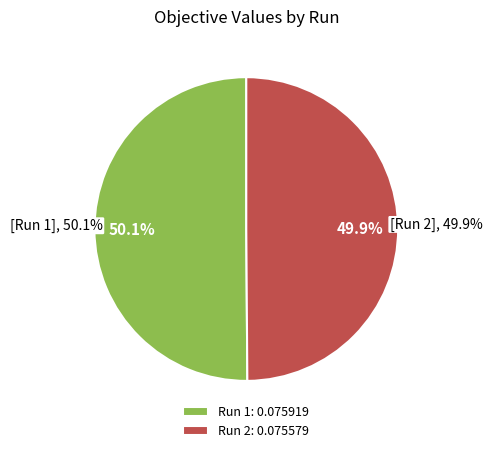

Which category has the biggest portion of the pie?

Run 1